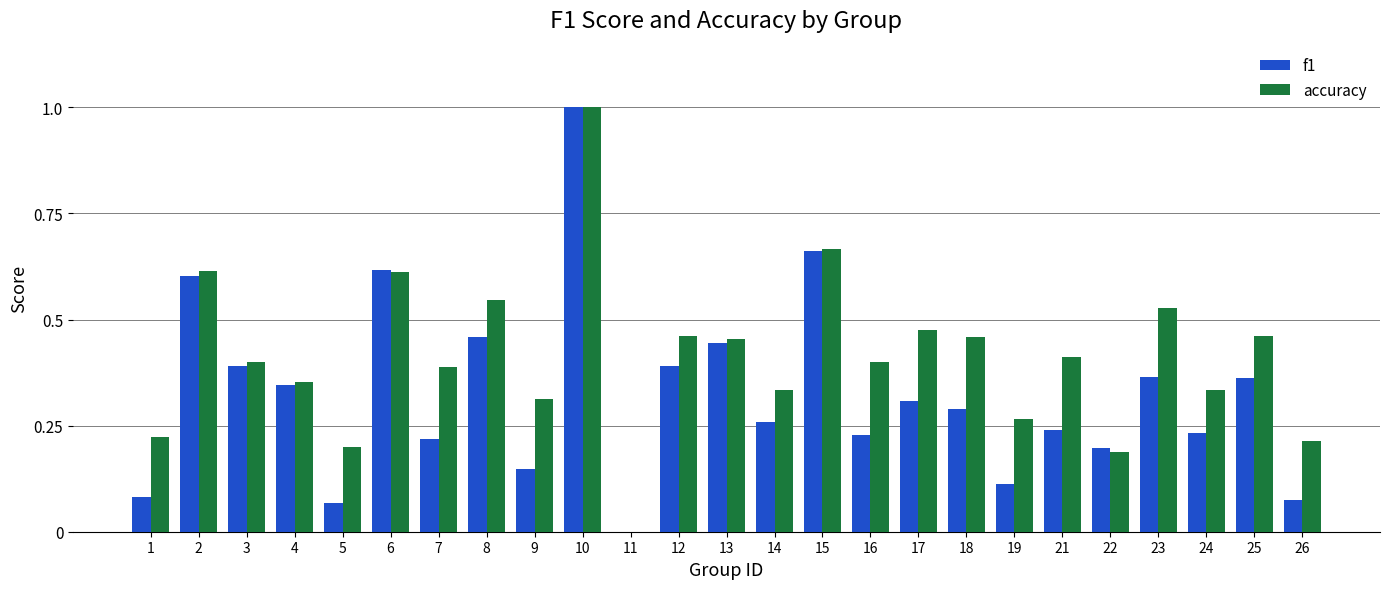

At which label does f1 reach its peak?

10